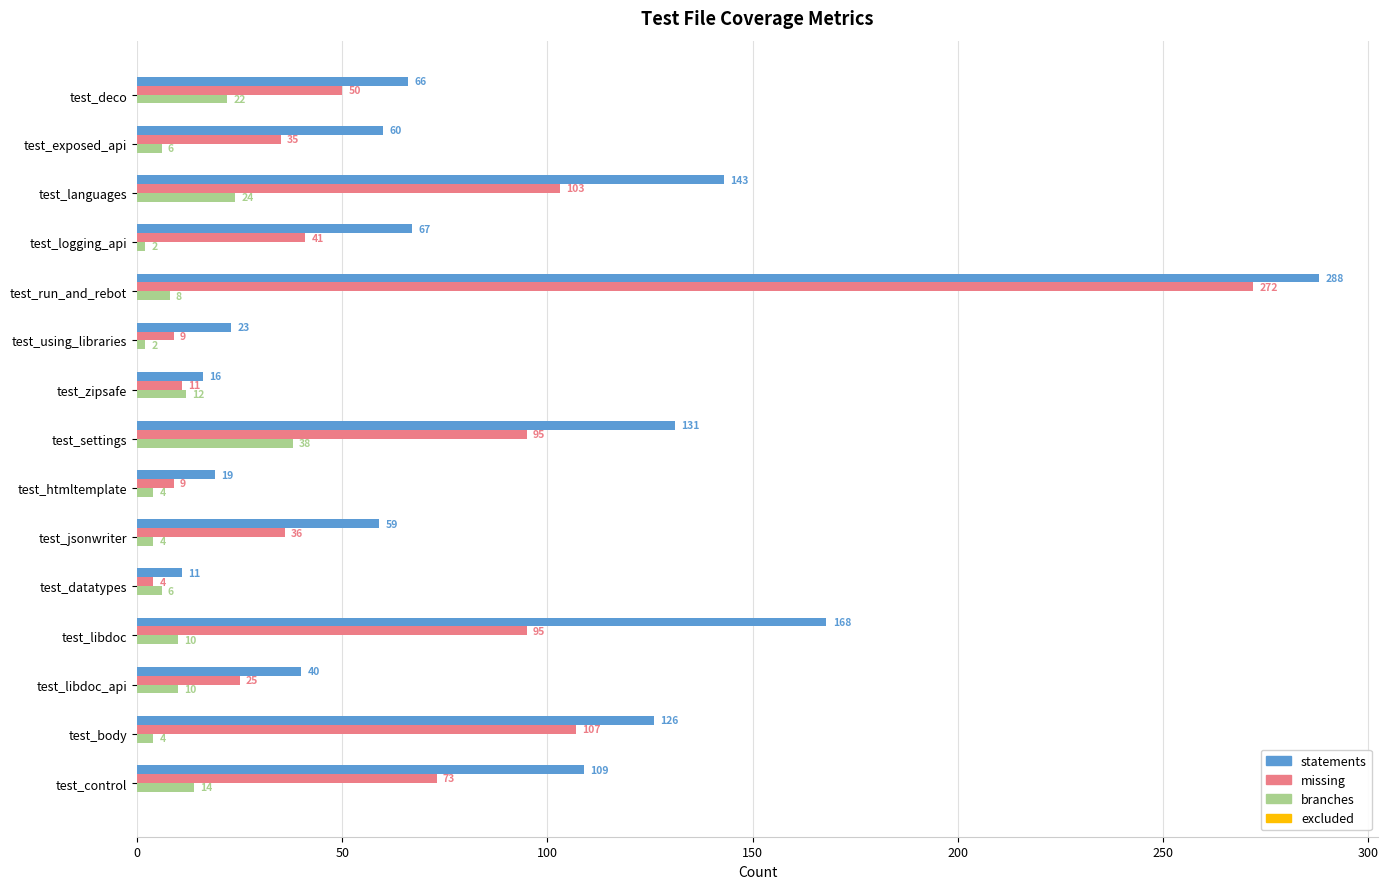

At test_settings, list the series in order from largest to smallest.

statements, missing, branches